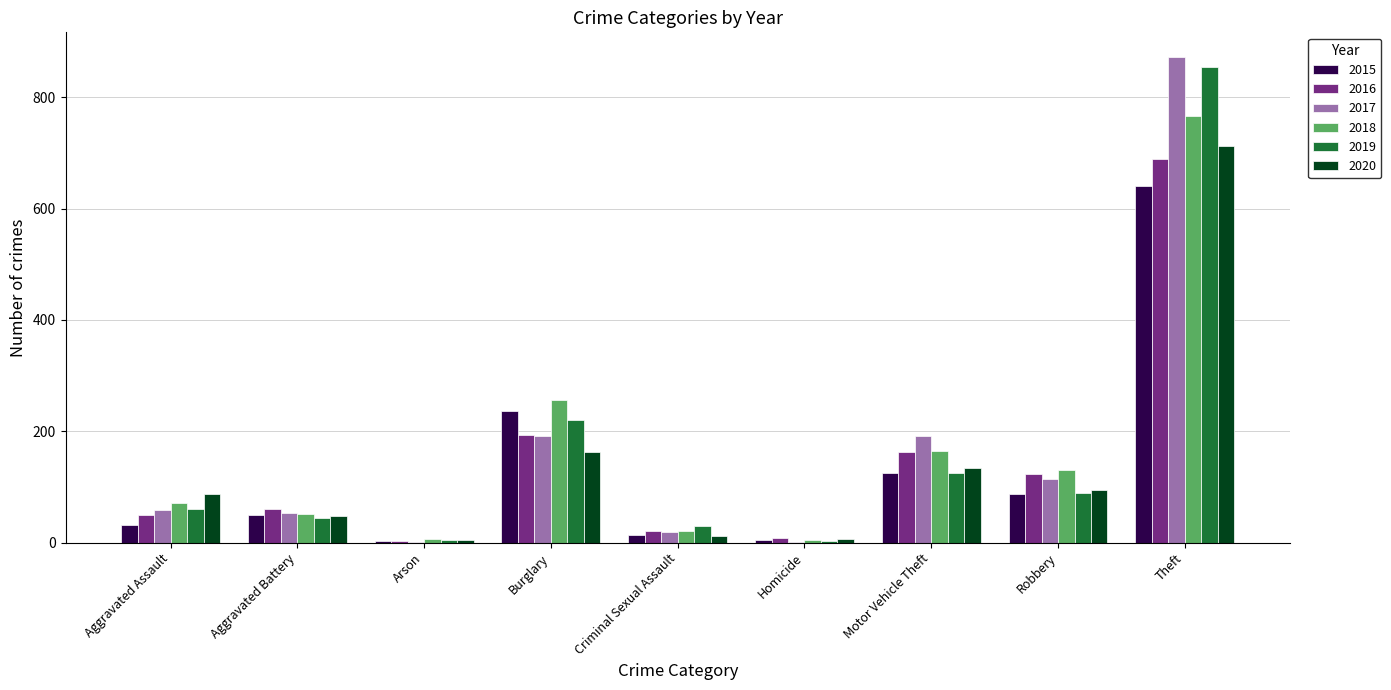

What is the highest value of the 2020 series?

713